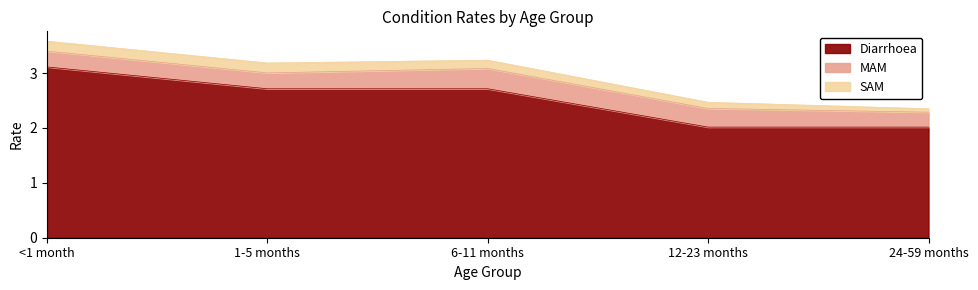

True or false: Diarrhoea and MAM intersect in this chart.

False